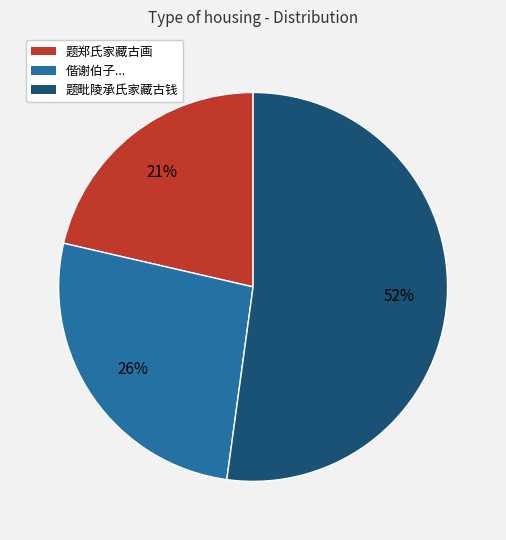

To the nearest percent, what is the average slice percentage?

33%